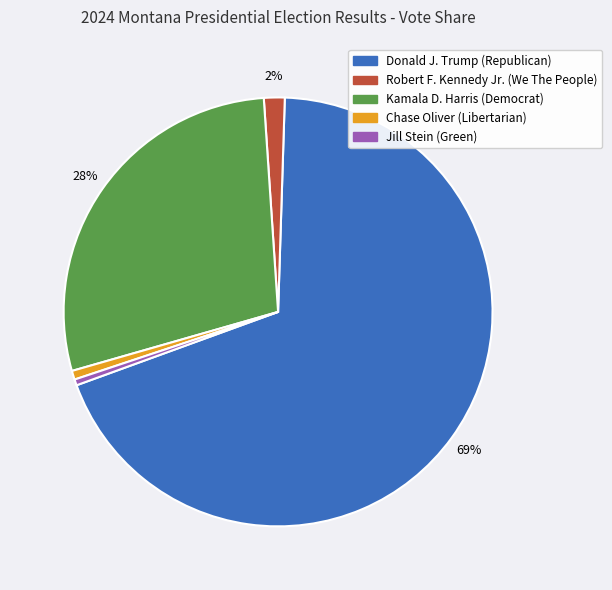

Between Chase Oliver (Libertarian) and Donald J. Trump (Republican), which is larger?

Donald J. Trump (Republican)